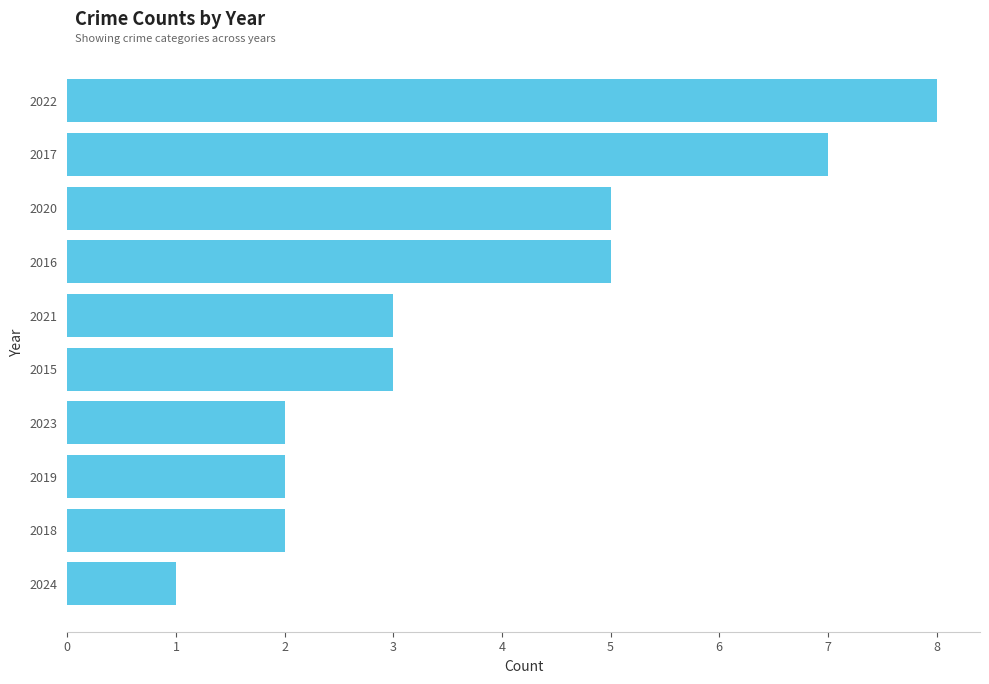

What is the label of the 4th bar from the bottom?

2023